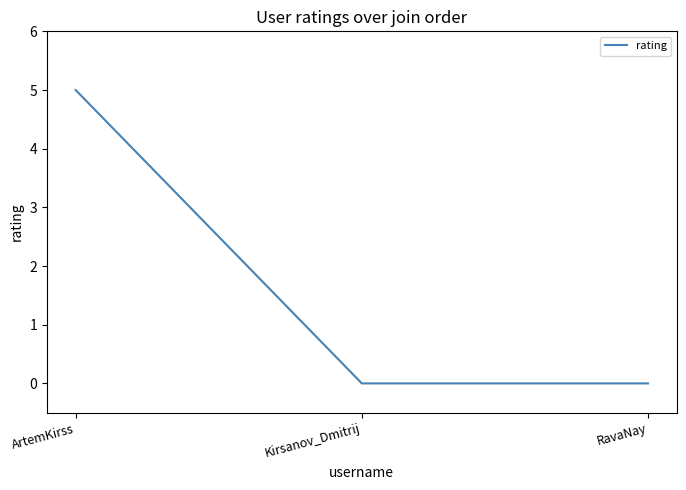

What is the maximum value shown in the chart?

5